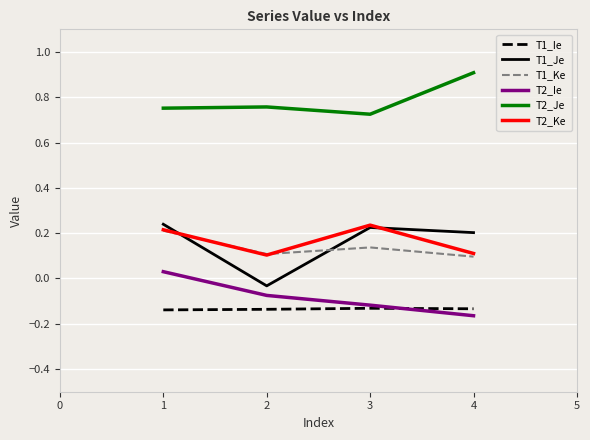

True or false: T1_Je has a value of 0.2 at 1.

True